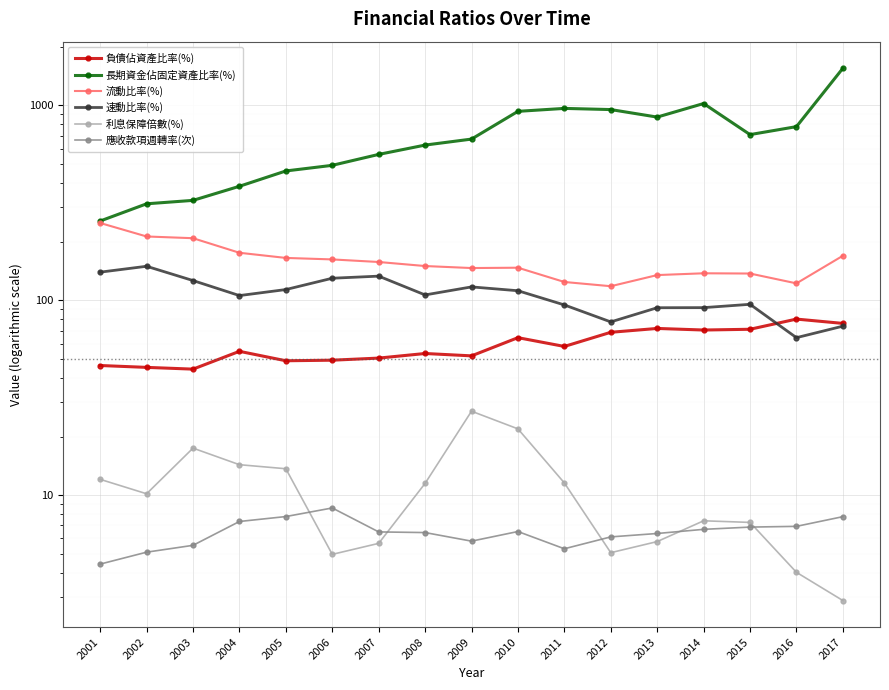

What are all the series names shown in the legend?

負債佔資產比率(%), 長期資金佔固定資產比率(%), 流動比率(%), 速動比率(%), 利息保障倍數(%), 應收款項週轉率(次)